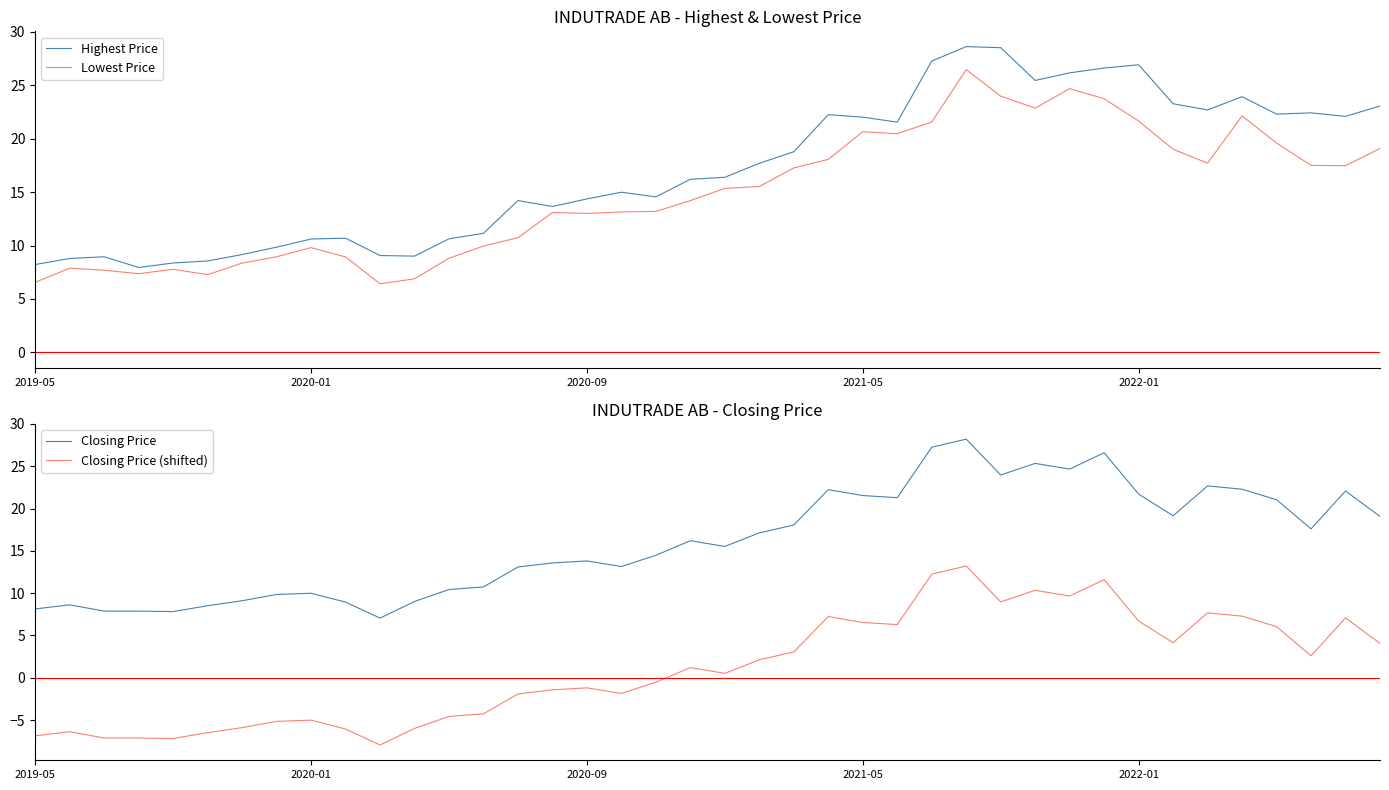

What is the lowest value of the Closing Price (shifted) series?

-8.0